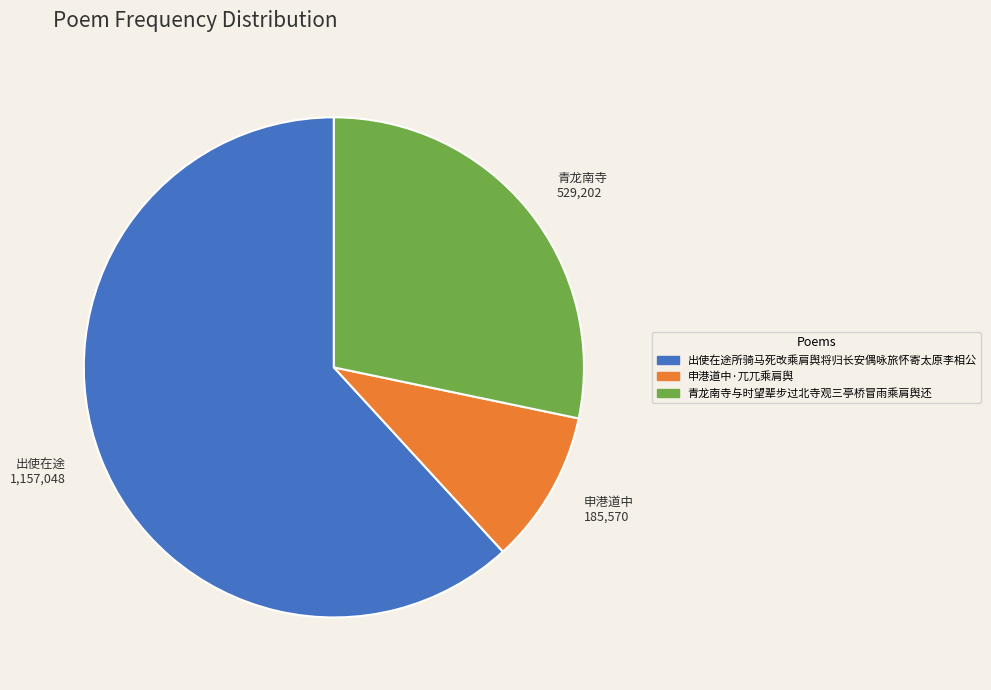

How many slices are in this pie chart?

3